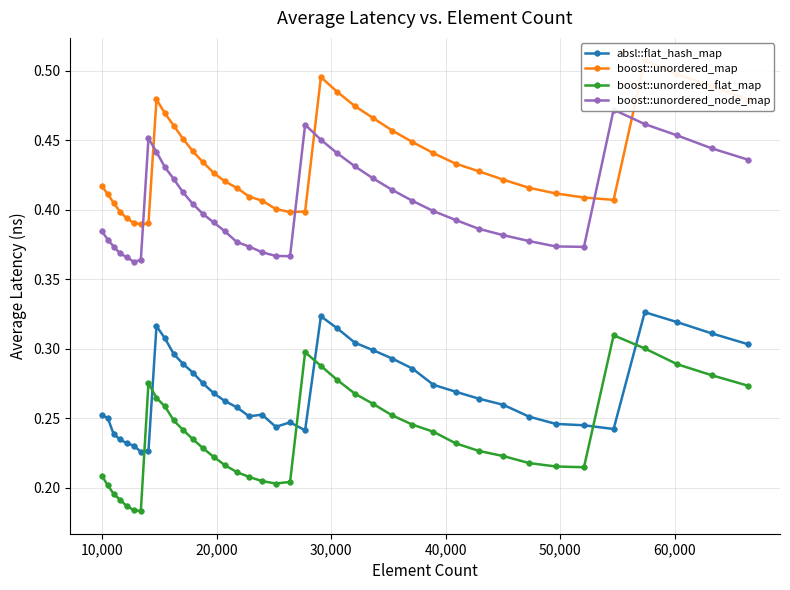

How many boost::unordered_flat_map values are between 0 and 1?

40